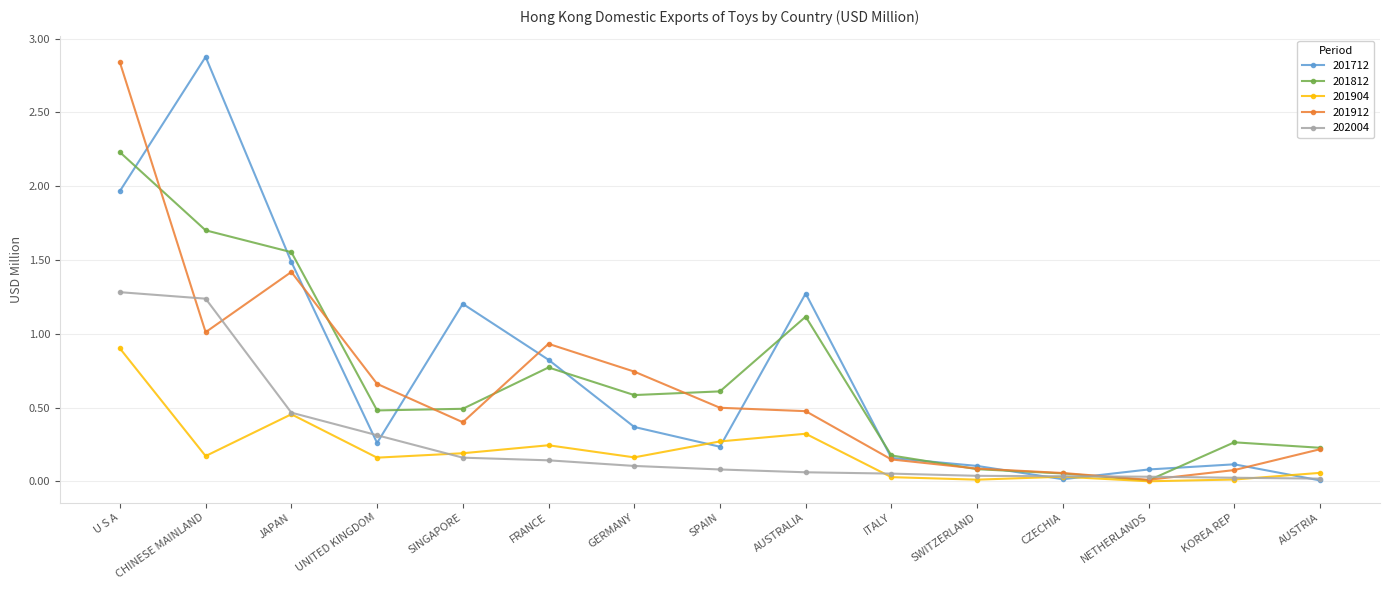

Is it true that 201904 equals 1.3 at U S A?

False